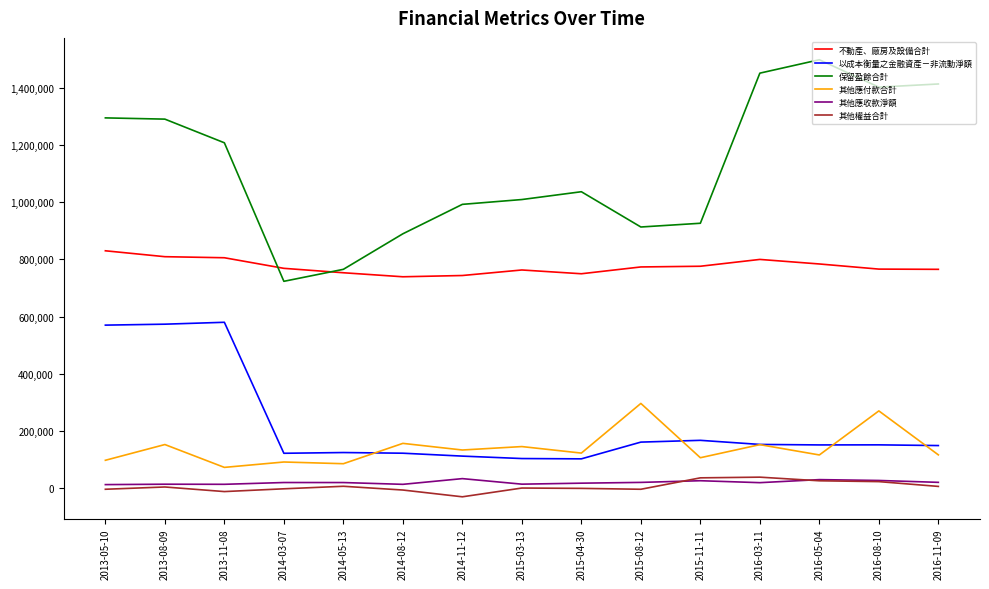

Which series changed the most between 2015-08-12 and 2016-05-04?

保留盈餘合計